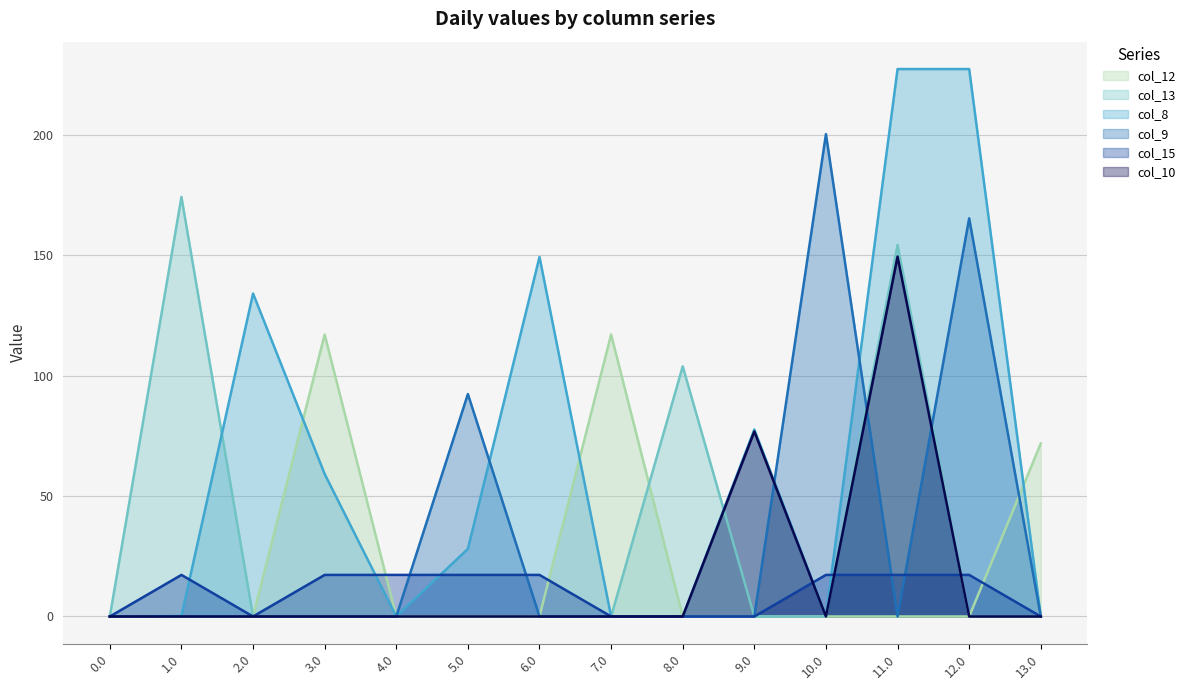

How many positive values does the col_10 series have?

2